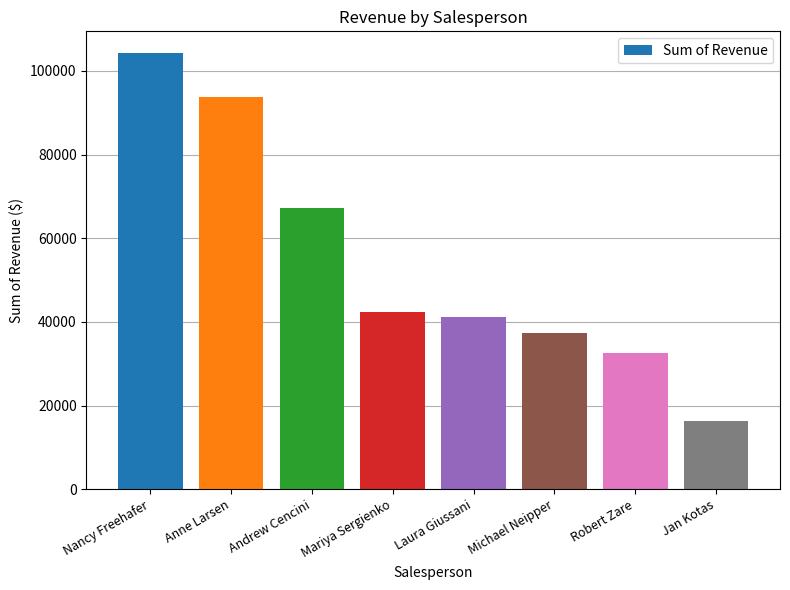

What value does the data have at Mariya Sergienko?

42370.9